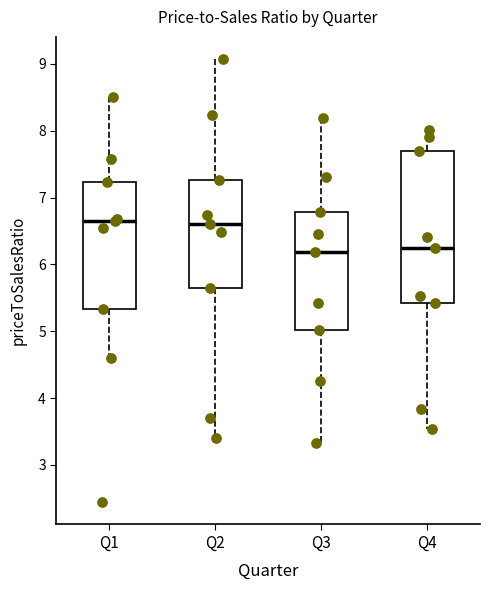

Comparing the boxes themselves (not the whiskers), which one is the tallest?

Q4